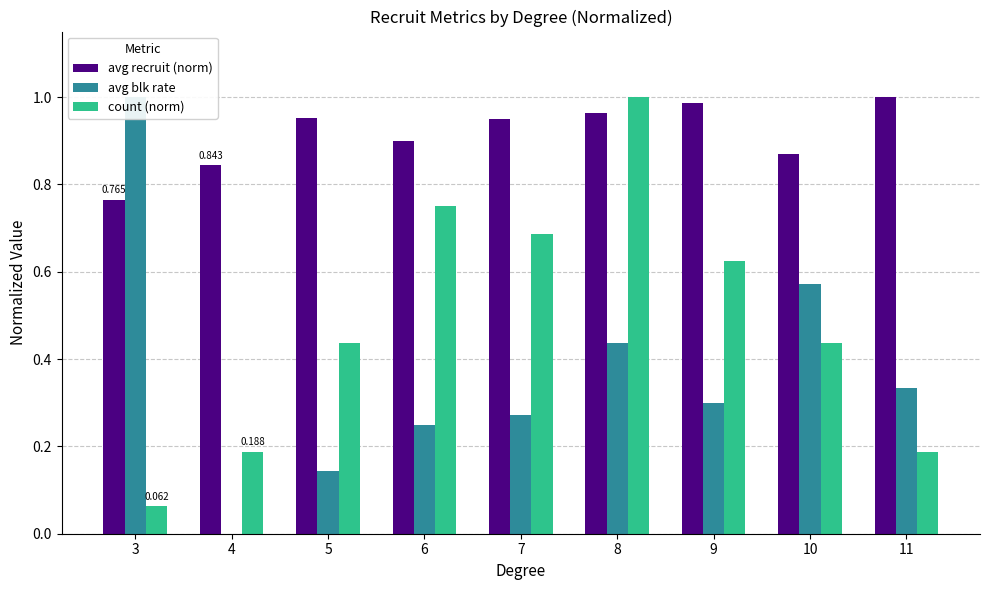

Between 5 and 10, which is larger?

5